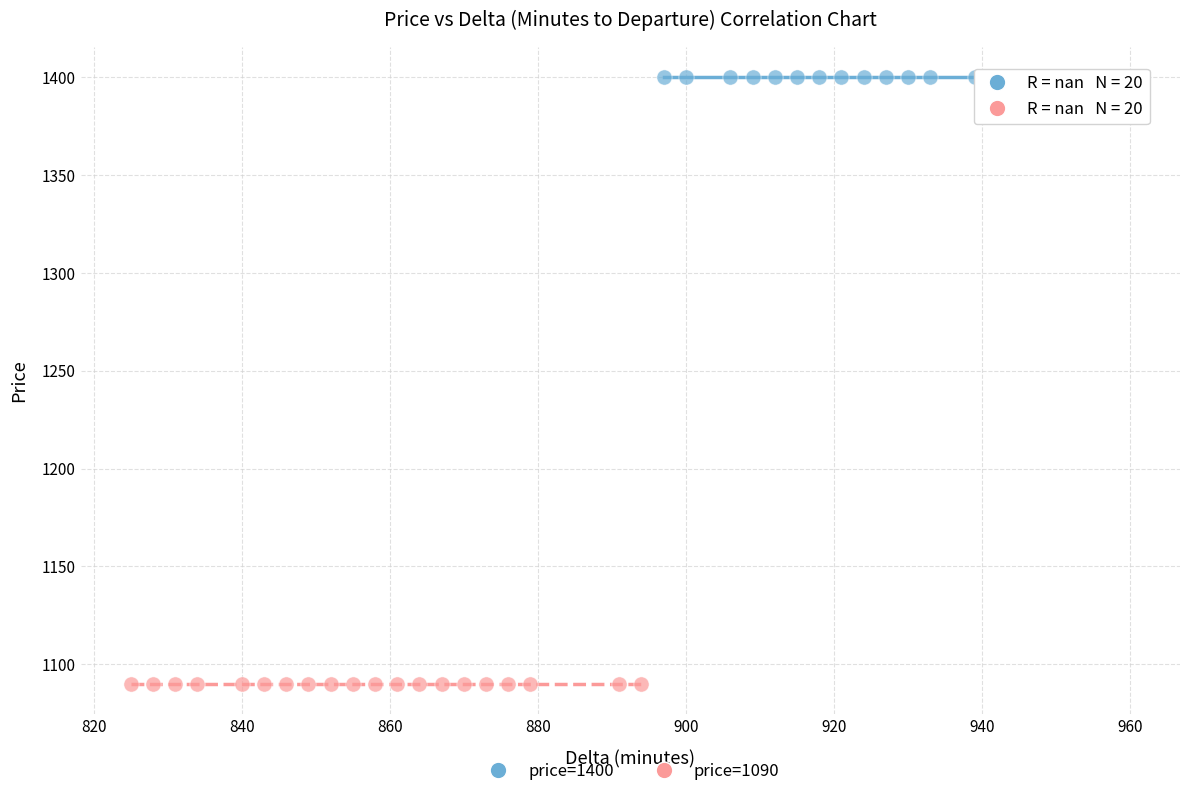

Which series reaches the minimum Y coordinate?

price=1090